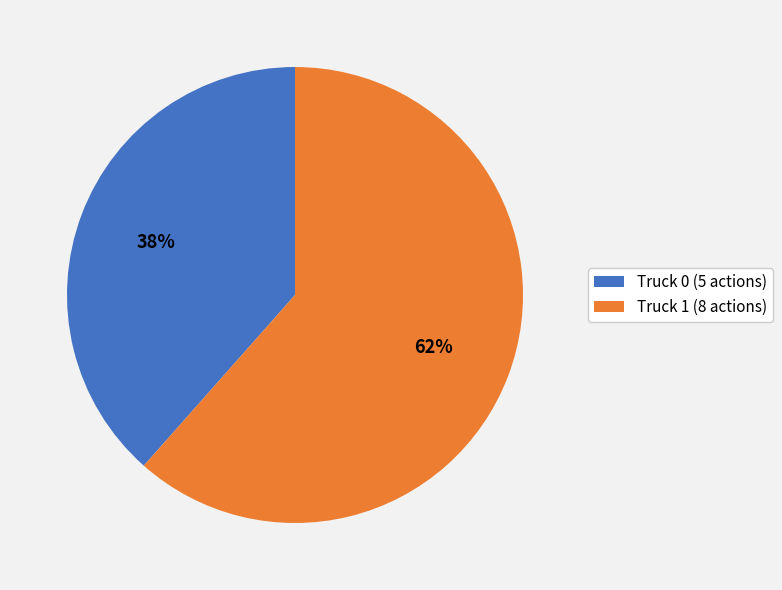

Combined, do Truck 1 and Truck 0 account for over 50%?

Yes